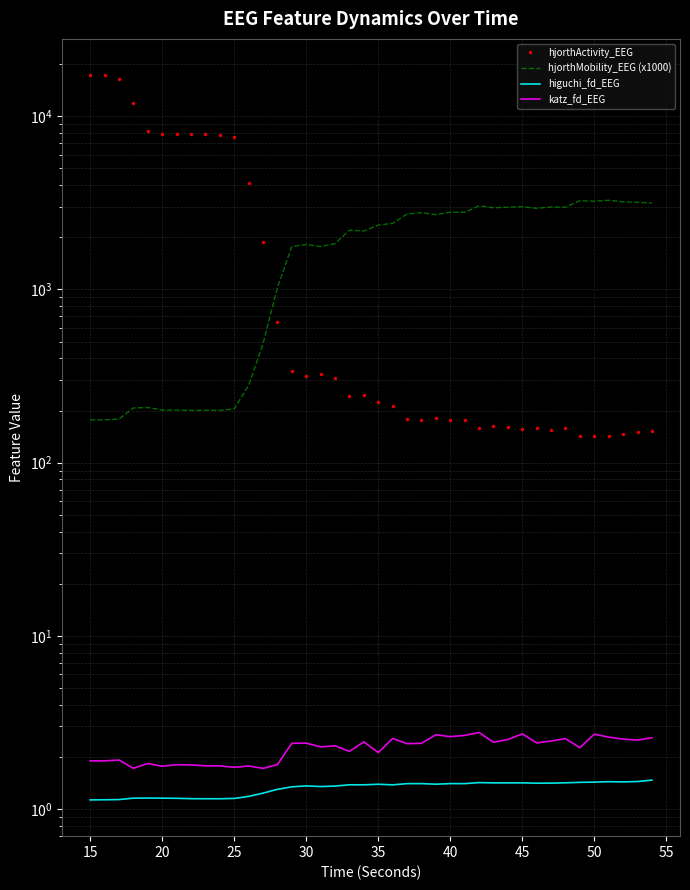

True or false: higuchi_fd_EEG has more than 1 points higher than both neighbors.

True